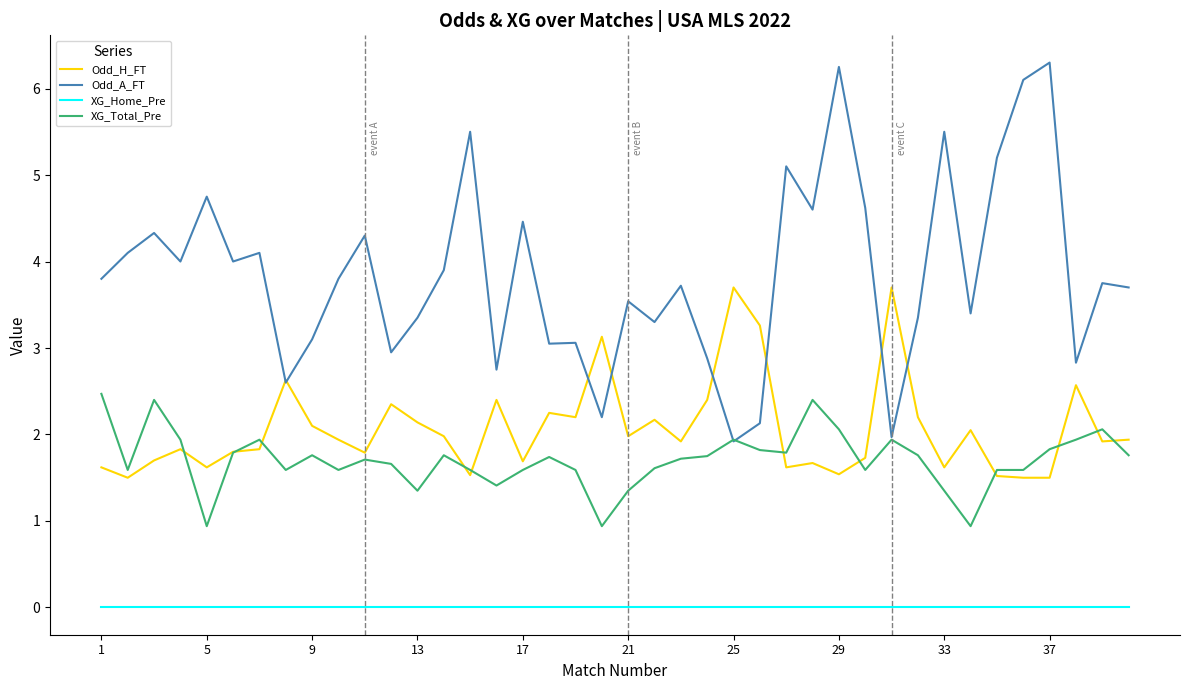

What is the greatest value displayed?

6.3